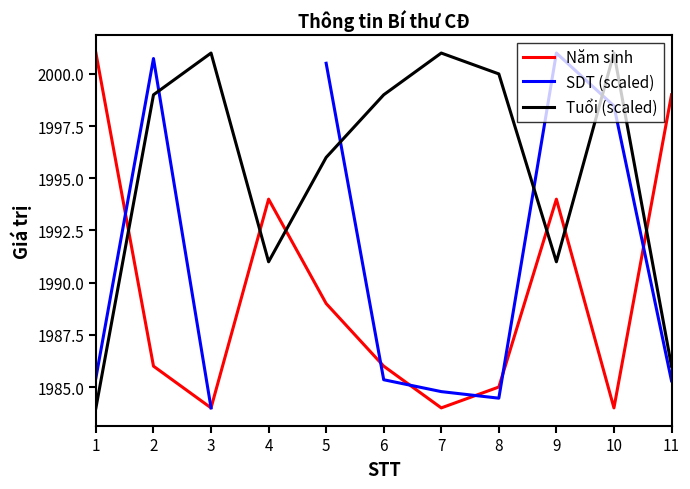

At which category does the chart reach its minimum across all series?

3